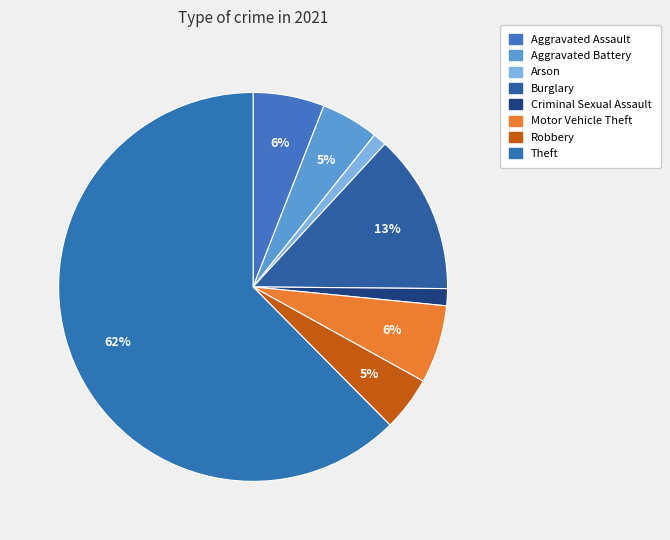

What is the ratio of the value at Theft to the value at Criminal Sexual Assault?

44.2